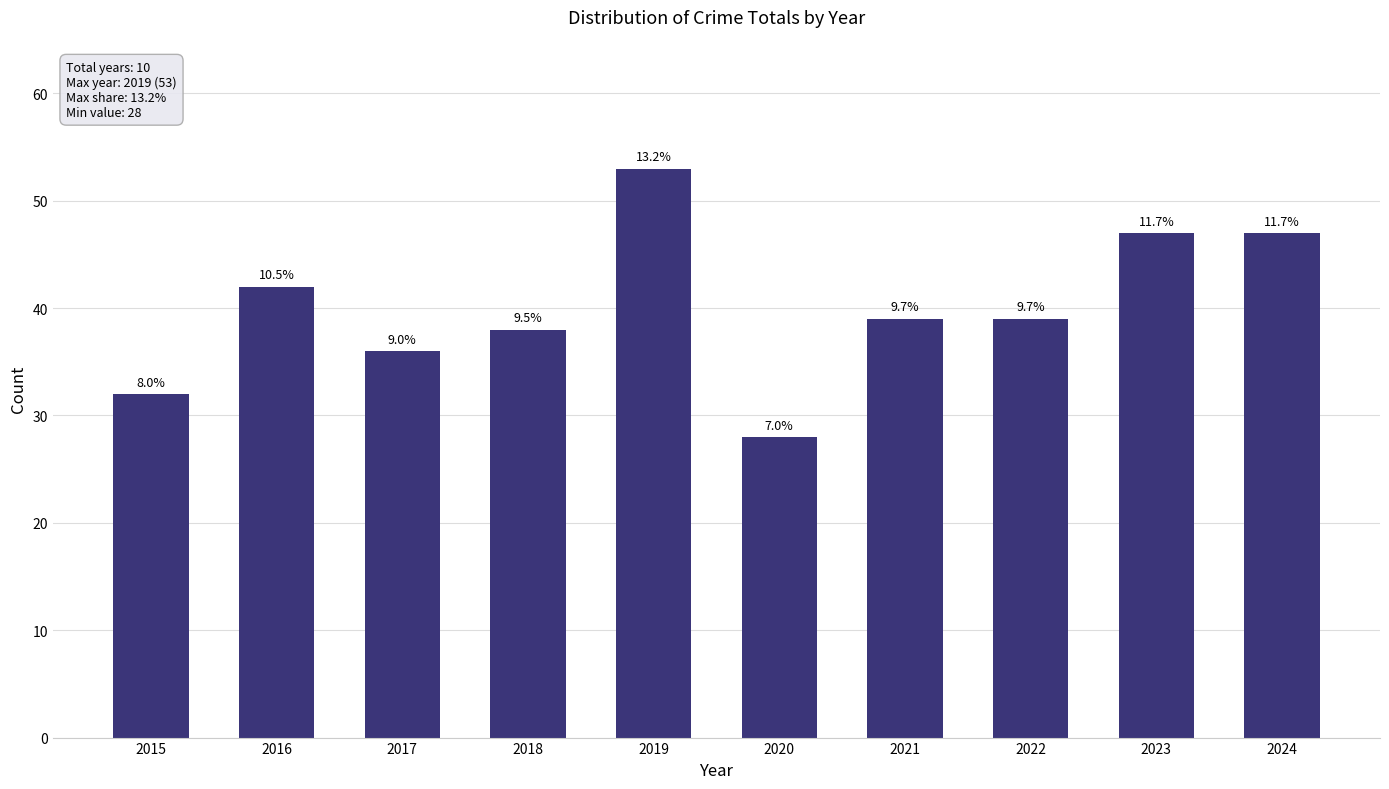

How many bars are there in total?

10